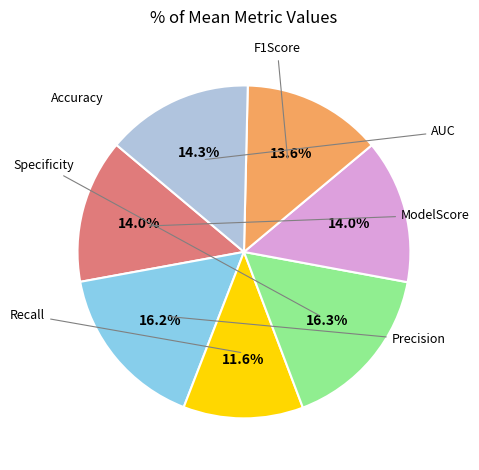

Is there a majority slice in this chart?

No